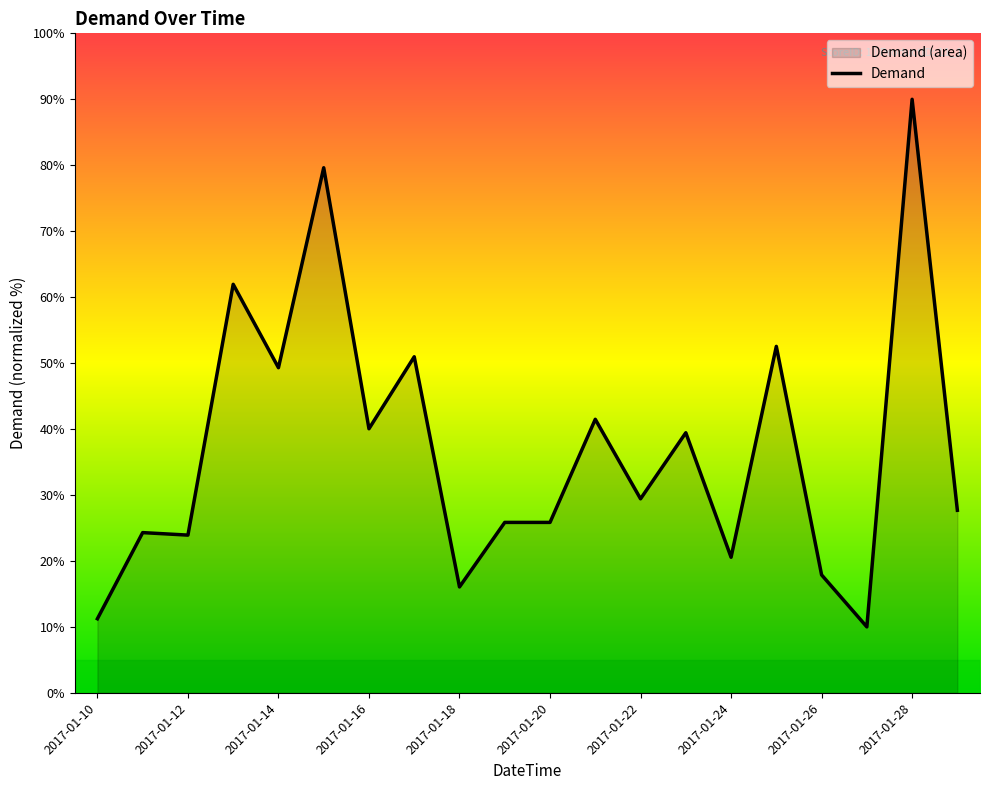

How many data points are less than 29?

10